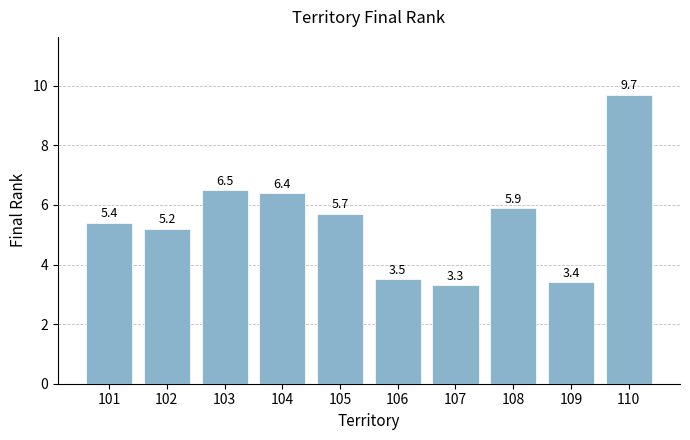

List the labels in order of value, smallest first.

107, 109, 106, 102, 101, 105, 108, 104, 103, 110